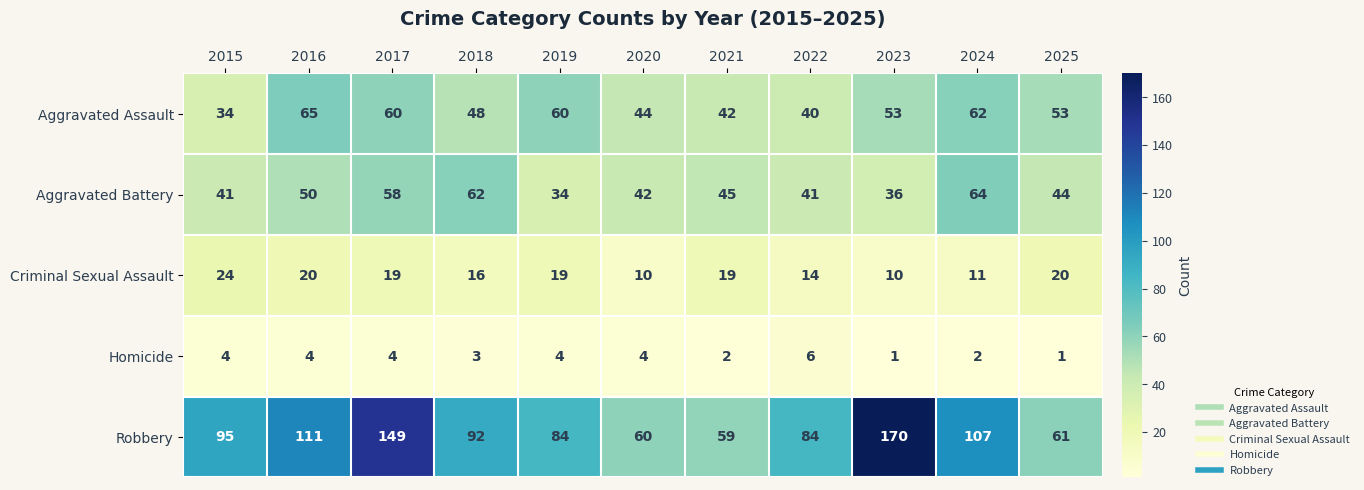

What is the maximum value for Homicide?

6